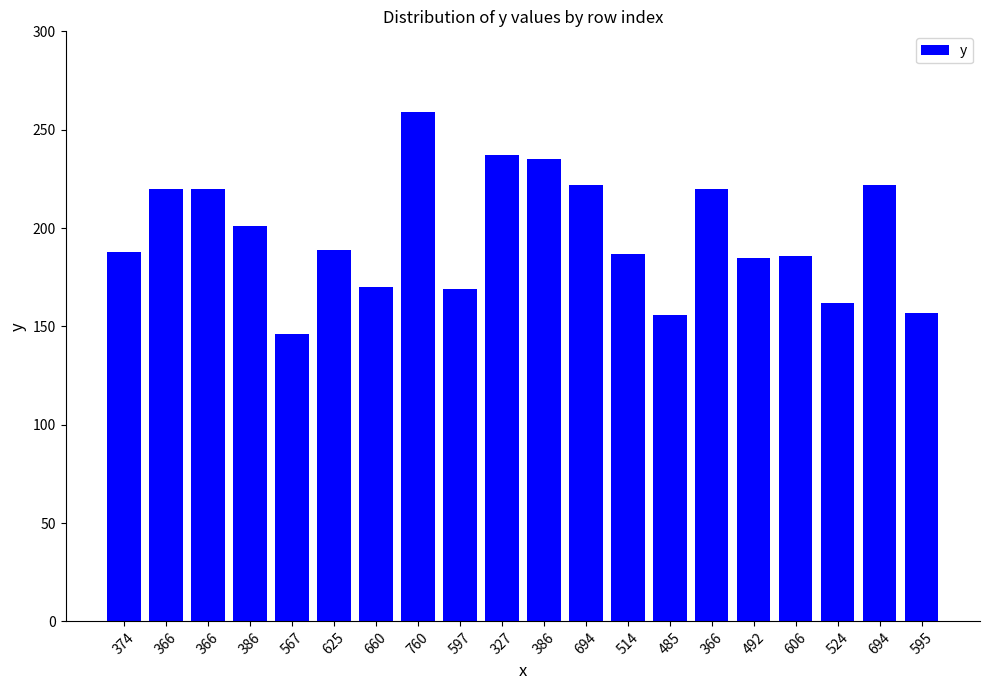

Is it true that the value at 524 is 162?

True